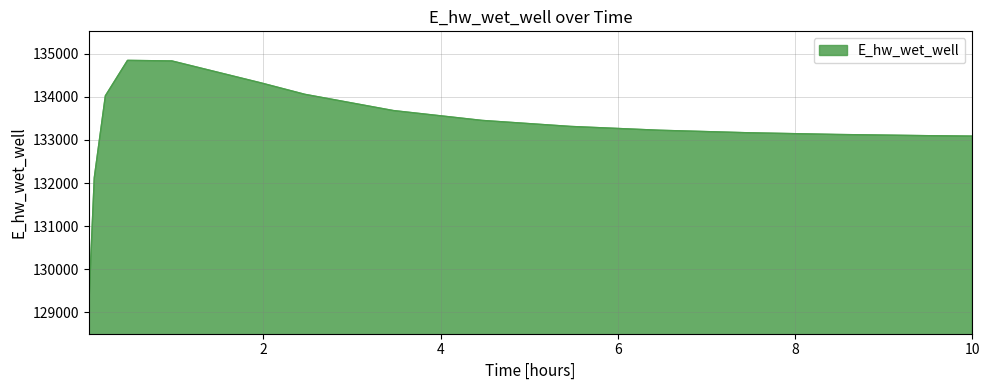

What is the difference between the maximum and minimum values?

5694.4